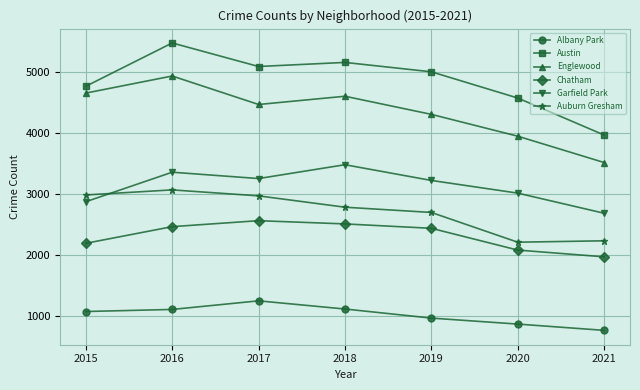

Is the value of Englewood at 2019 greater than the value of Albany Park at 2016?

Yes